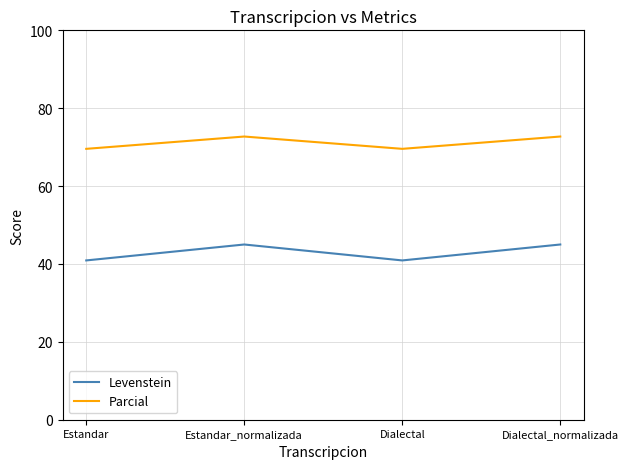

What is the average value of the Parcial series?

71.1